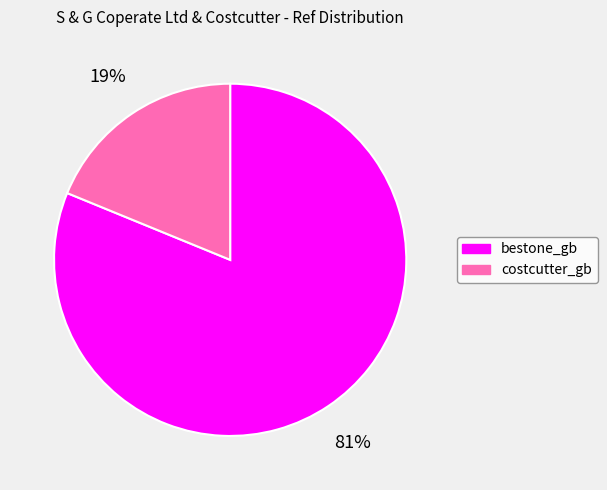

The bestone_gb slice represents 89% of the pie. True or false?

False